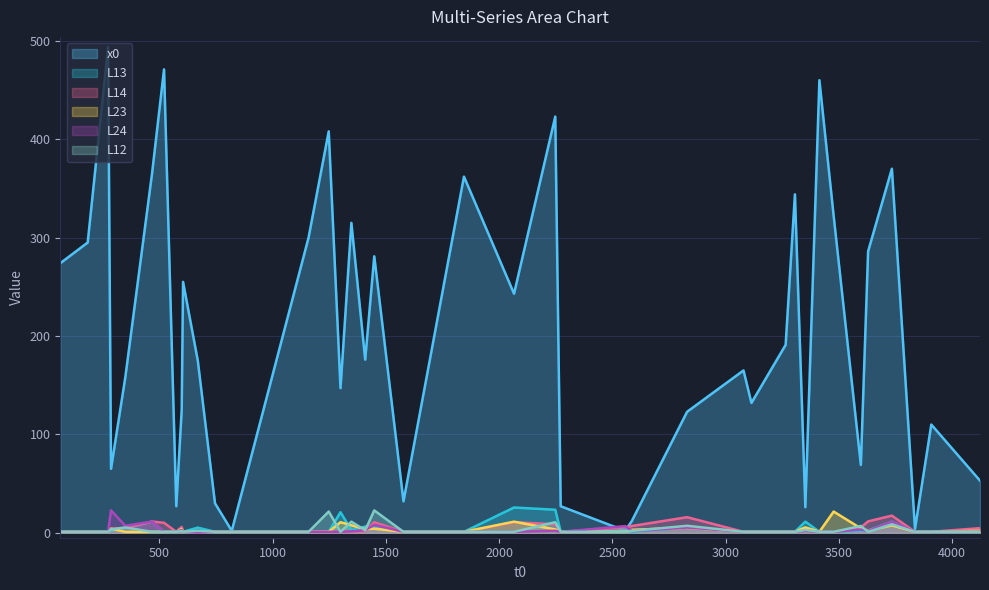

Which series ends up on top after the final intersection of L12 and L23?

L23